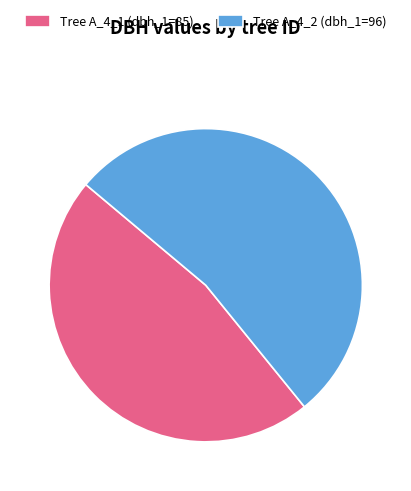

Between Tree A_4_1 (dbh_1=85) and Tree A_4_2 (dbh_1=96), which is larger?

Tree A_4_2 (dbh_1=96)